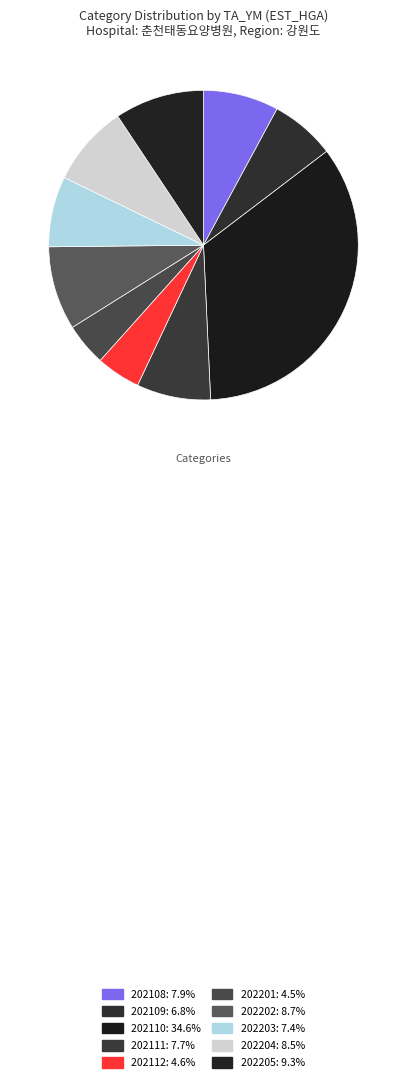

Between 202201 and 202111, which is larger?

202111